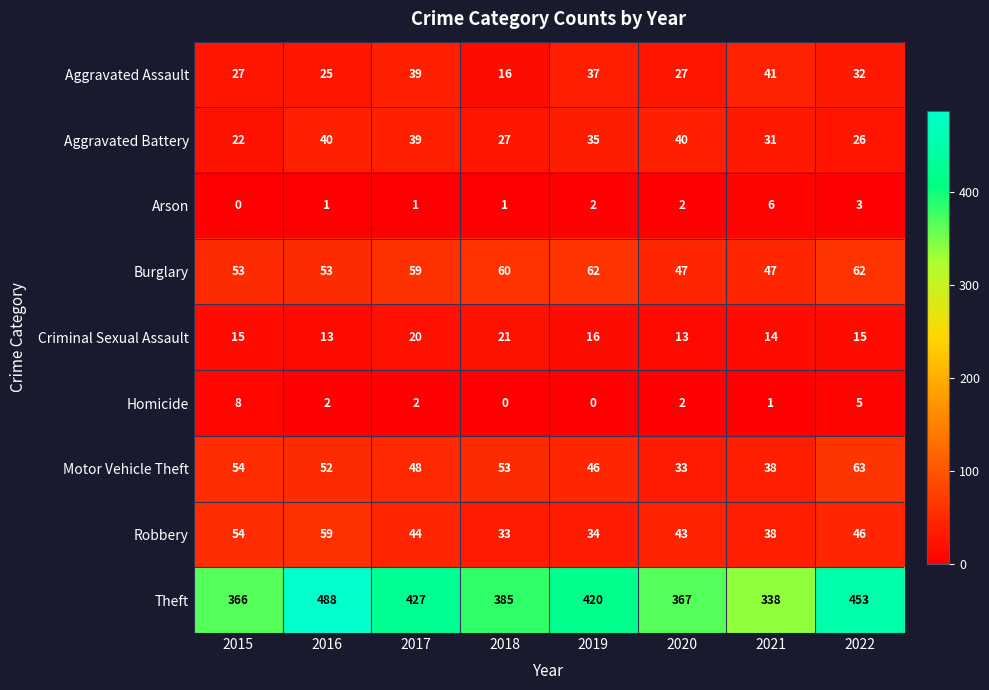

At which category is the sum across all series the highest?

2016